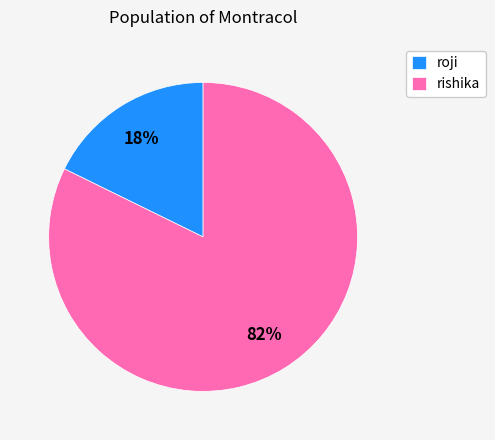

To the nearest percent, what is the combined percentage of rishika and roji?

100%